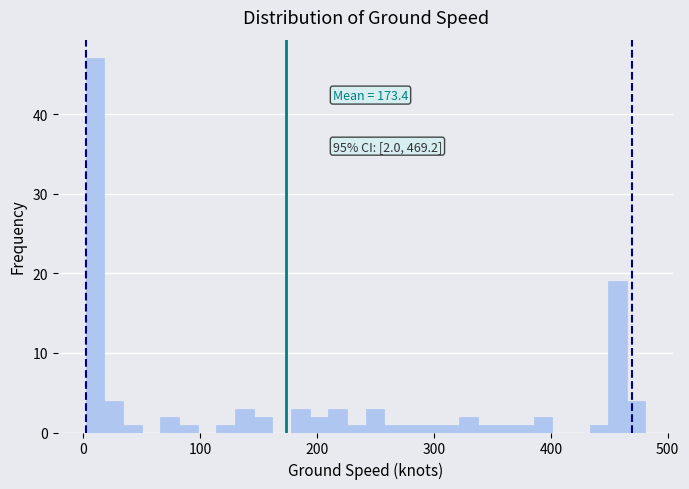

Around what value on the x-axis is the tallest bar? Give the approximate position of its centre, as read against the axis.

10